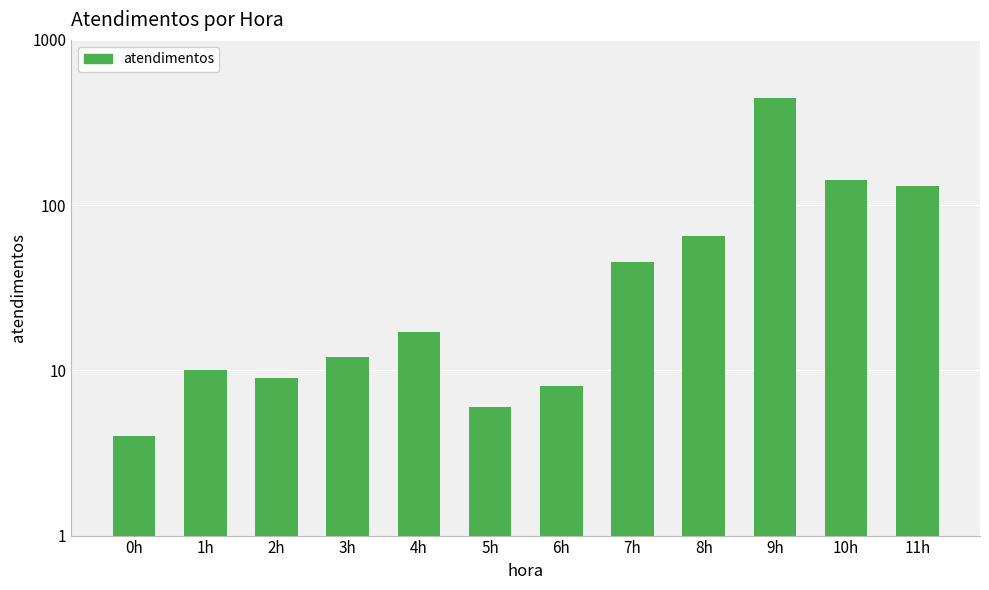

The chart shows a value of 5 at 4h. True or false?

False